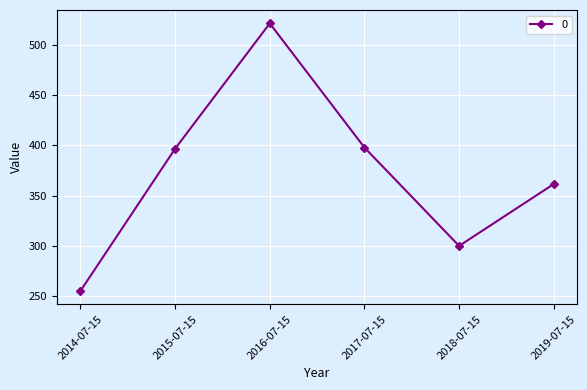

How many categories are shown in the chart?

6